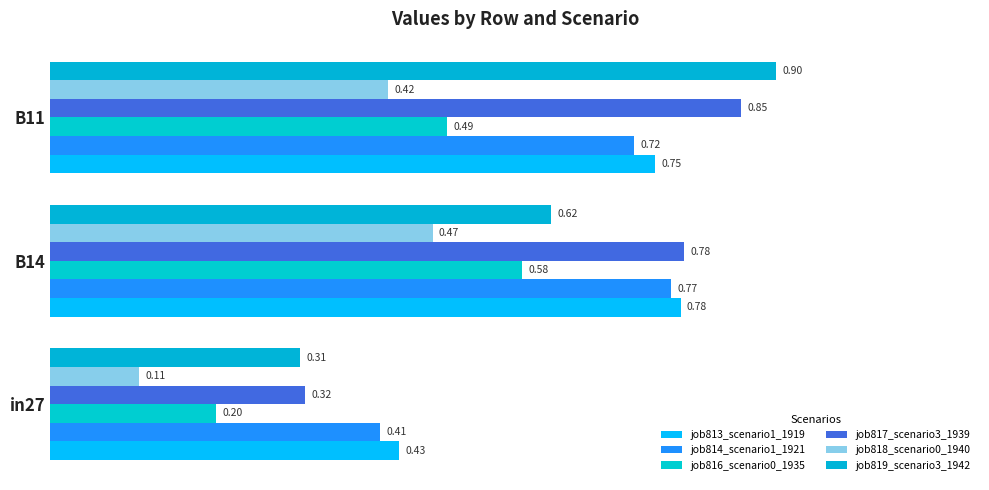

Reading left to right, extract all data points from this chart.

job813_scenario1_1919: 0.4	0.8	0.7
job814_scenario1_1921: 0.4	0.8	0.7
job816_scenario0_1935: 0.2	0.6	0.5
job817_scenario3_1939: 0.3	0.8	0.9
job818_scenario0_1940: 0.1	0.5	0.4
job819_scenario3_1942: 0.3	0.6	0.9